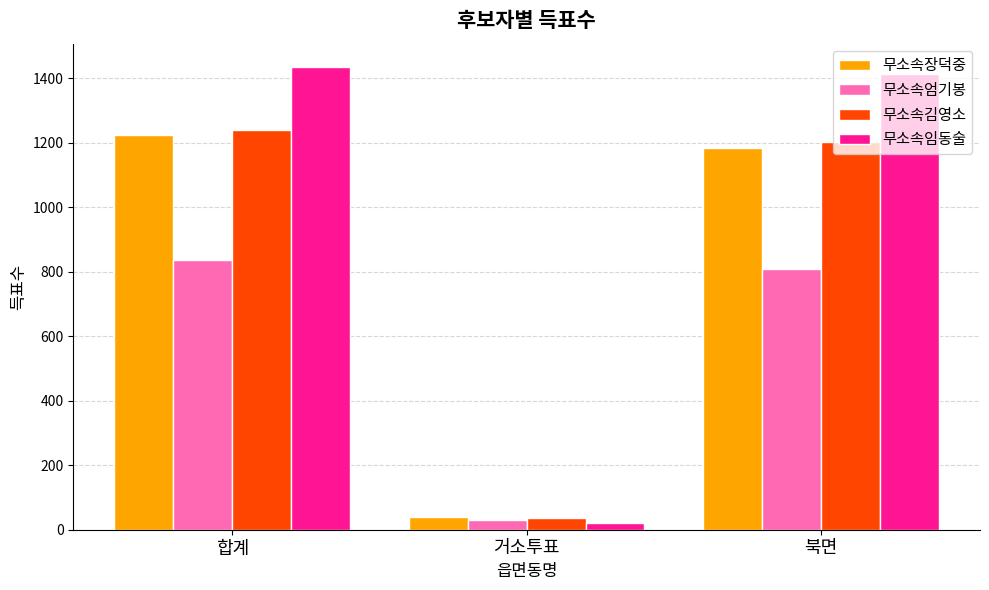

Which series has the largest total across all categories?

무소속임동술